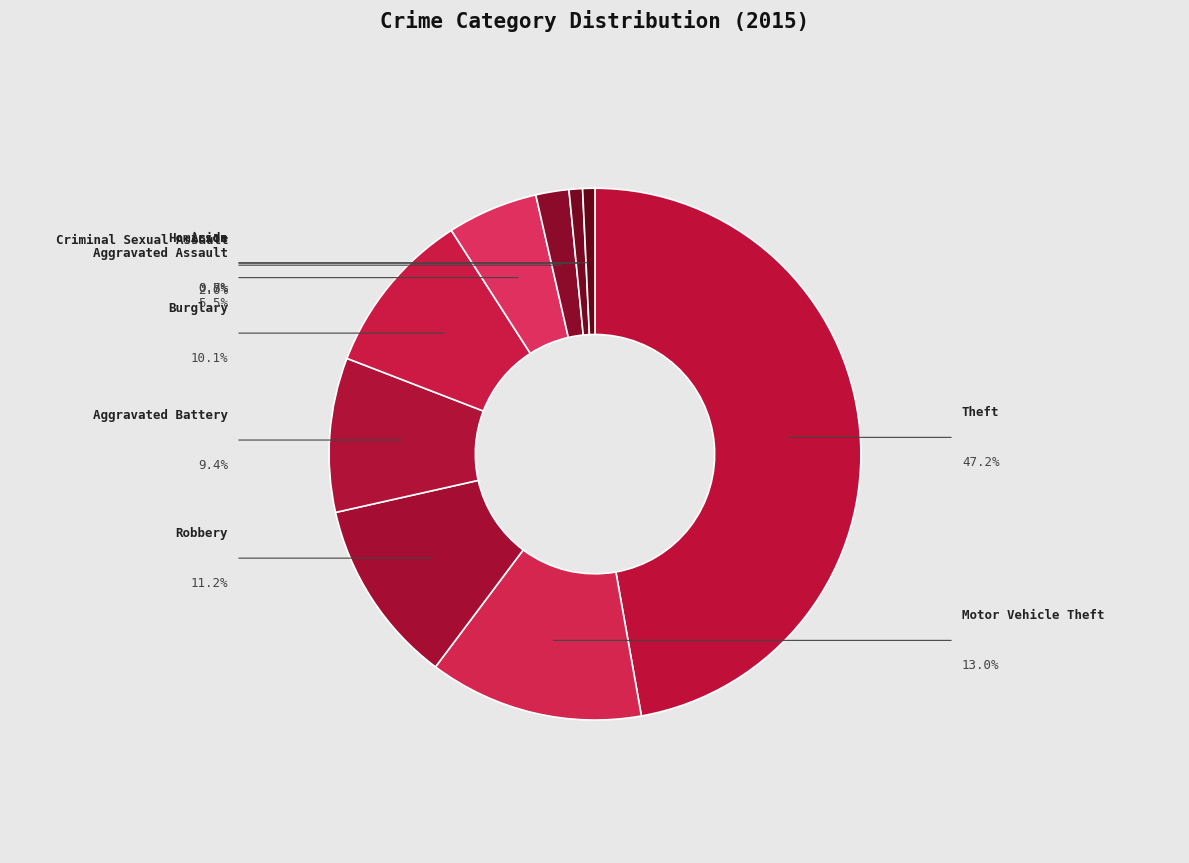

Combined, do Motor Vehicle Theft and Criminal Sexual Assault account for over 50%?

No